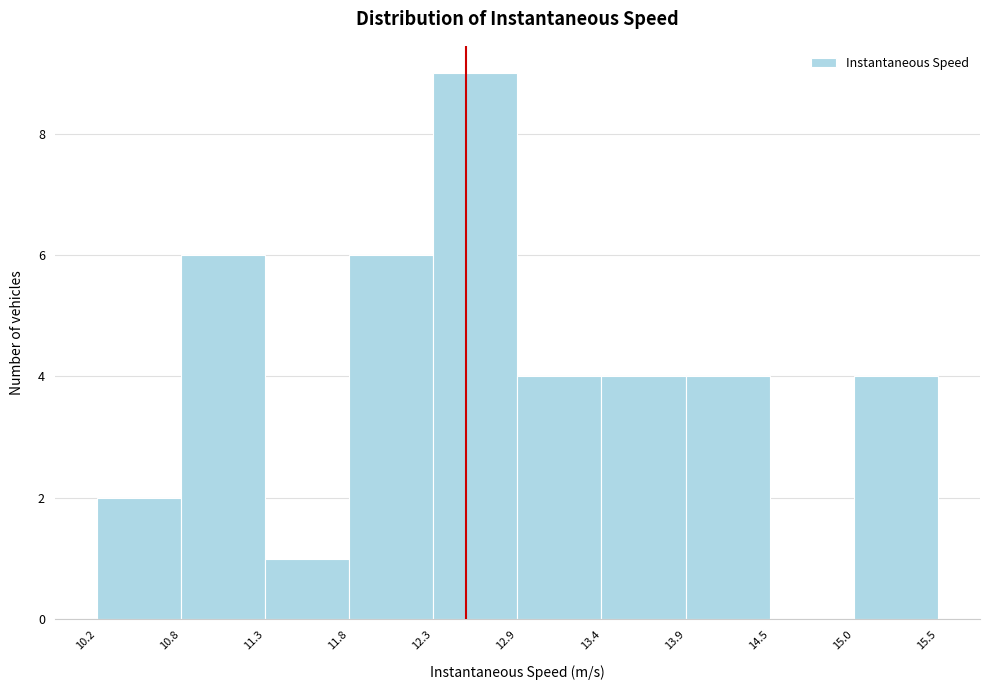

Reading left to right, list every bar in this chart as the range it spans on the x-axis followed by its height. The values are not printed on the chart, so give them approximately, as read against the axis.

10.2 to 10.8: 2
10.8 to 11.3: 6
11.3 to 11.8: 1
11.8 to 12.3: 6
12.3 to 12.9: 9
12.9 to 13.4: 4
13.4 to 13.9: 4
13.9 to 14.5: 4
14.5 to 15.0: 0
15.0 to 15.5: 4